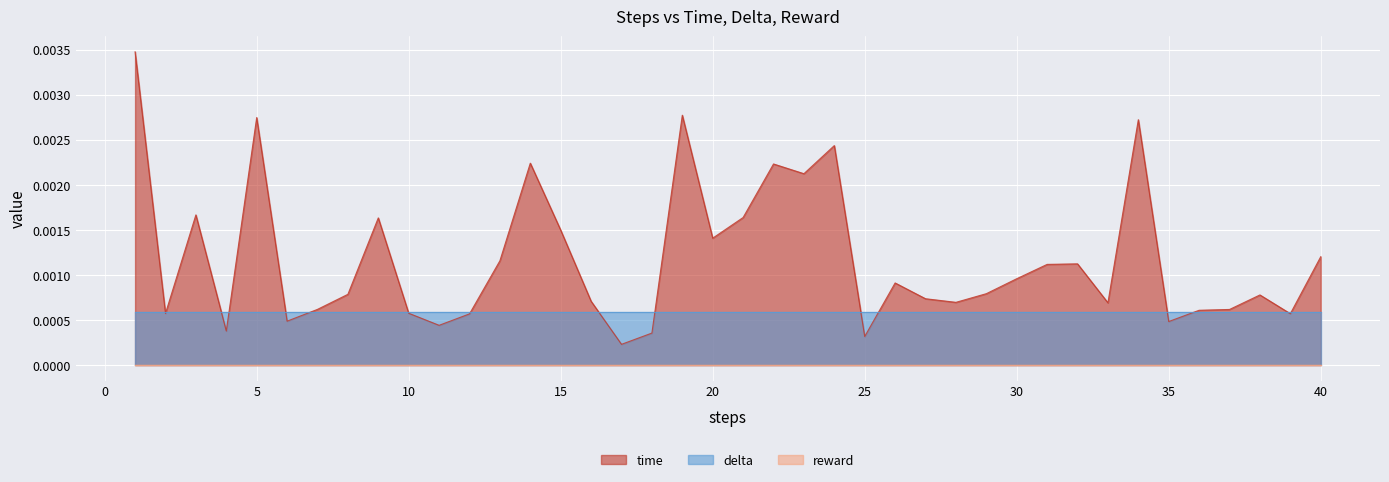

List the series in order of their peak value, highest first.

time, delta, reward